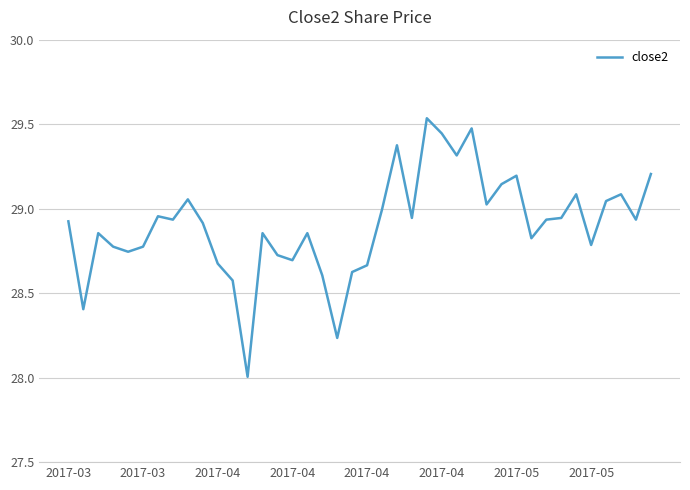

What is the smallest value displayed?

28.0